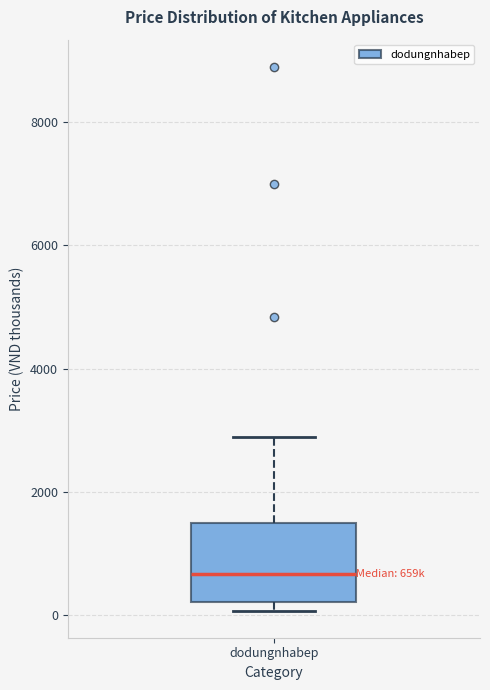

Read this box plot against the y-axis: the position of the median line, the range covered by the box, and the ends of both whiskers. The values are not printed on the chart, so give them approximately, as read against the axis.

median 600, box 200 to 1400, whiskers 0 to 2800